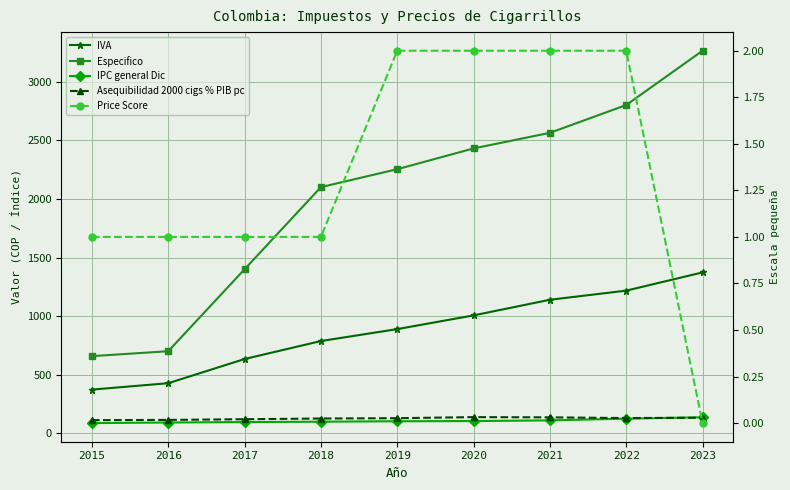

True or false: IPC general Dic and IVA cross at least once.

False